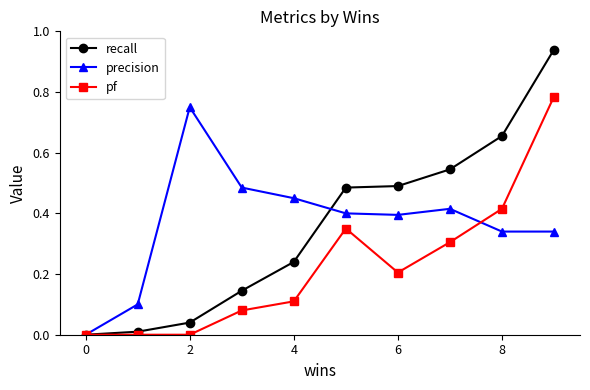

True or false: pf has more than 2 interior local peaks.

False